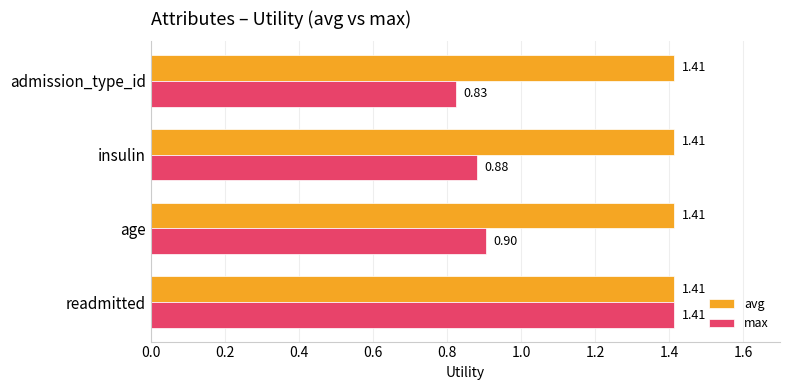

Rank the series by their average value, from lowest to highest.

max, avg